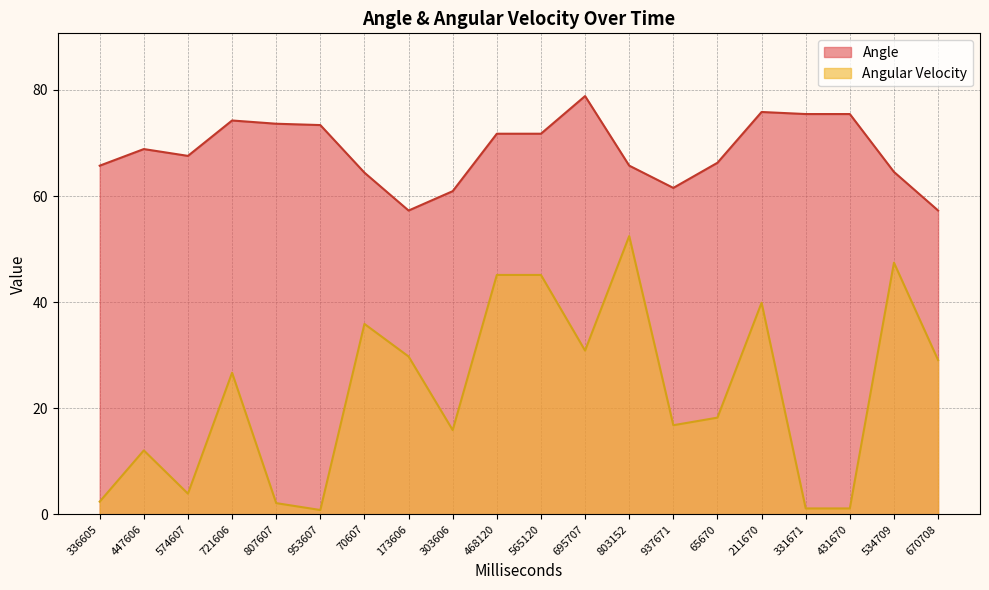

How many values in the Angular Velocity series exceed 26?

10